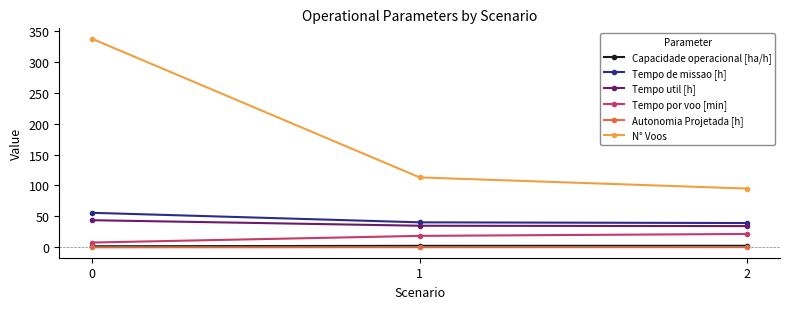

What is the total value across all series at 2?

193.3